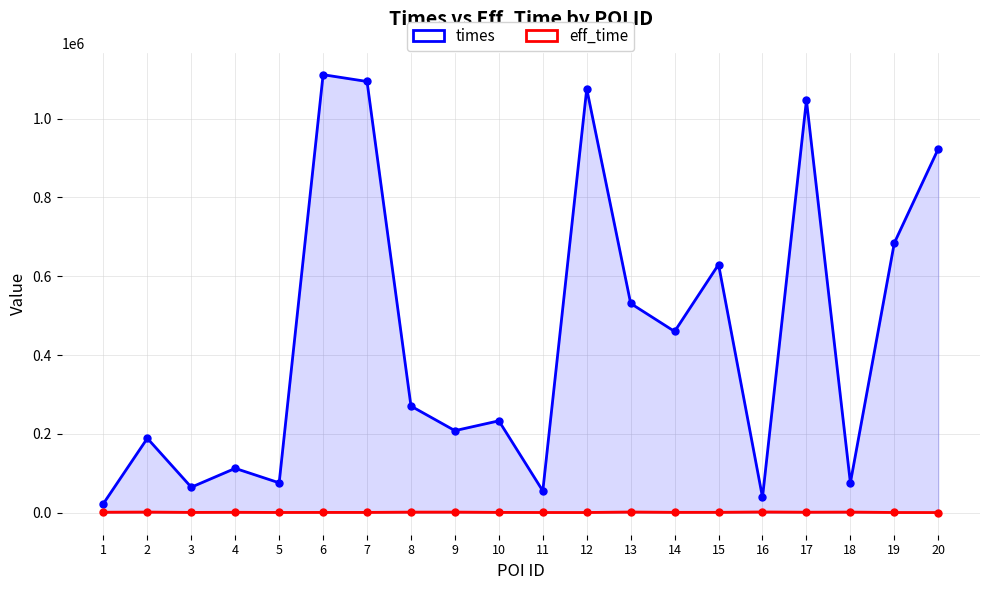

What is the sum of all times values?

8905606